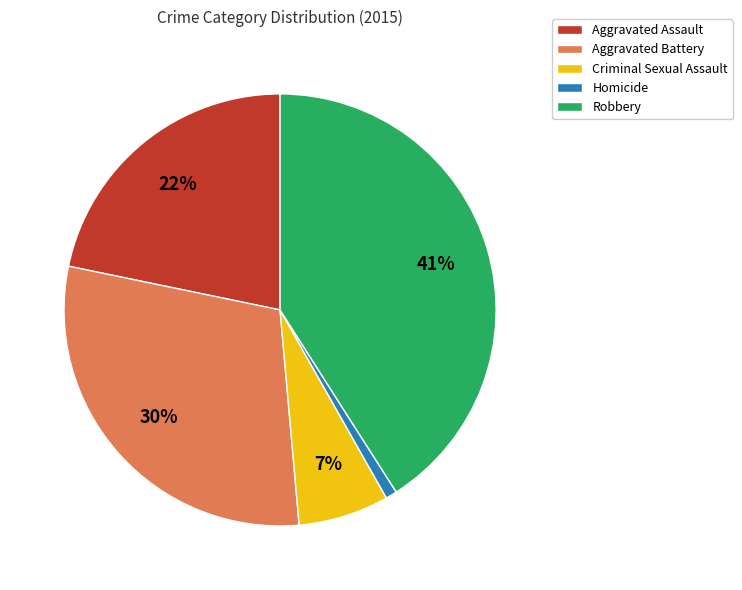

How many segments does this pie chart have?

5